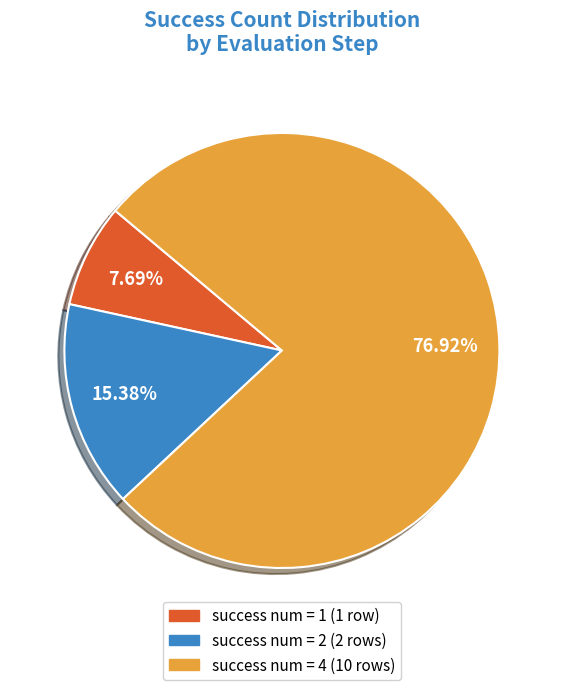

Does any single category account for the majority?

Yes